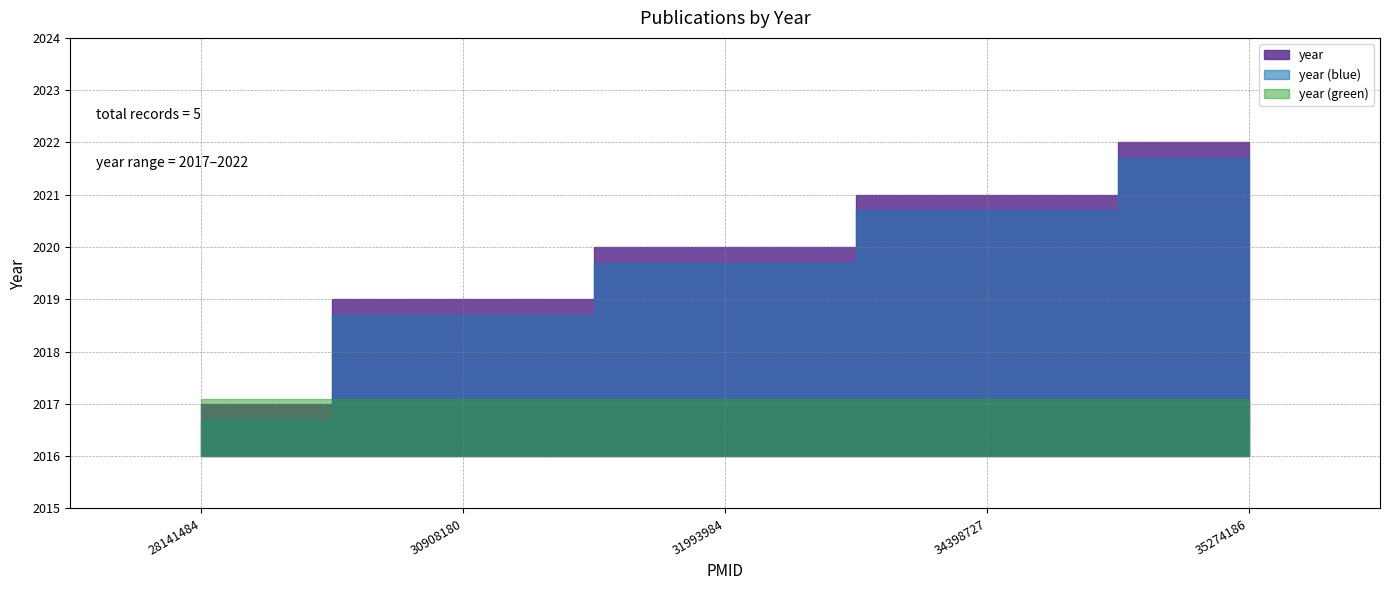

What is the change in value from 30908180 to 34398727?

+2